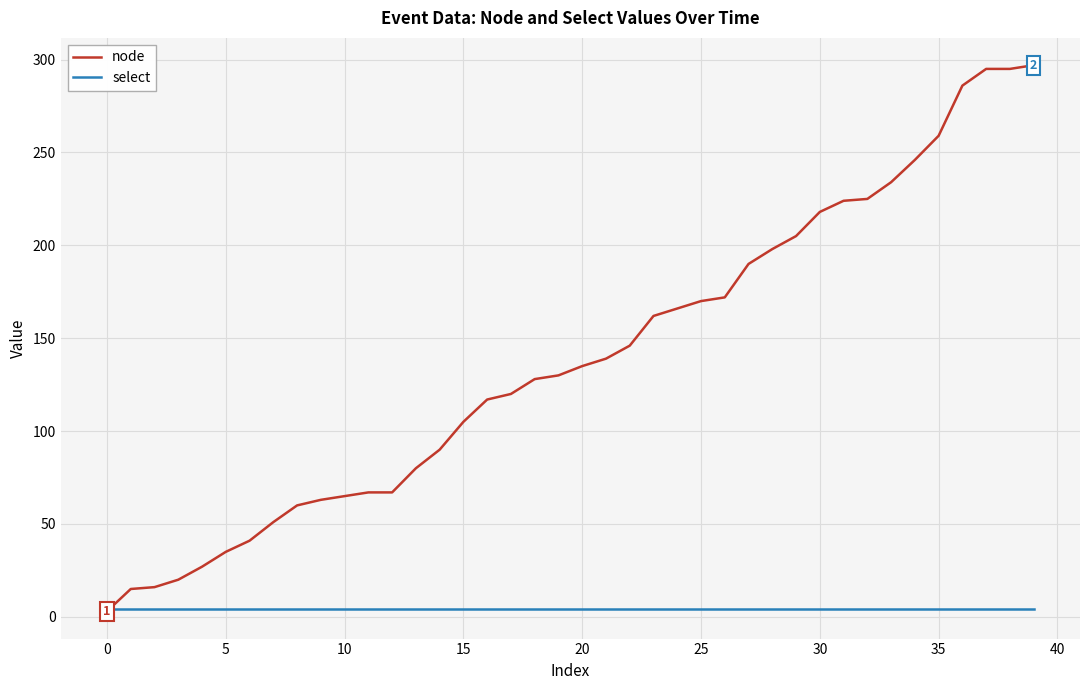

Rank the series by their average value, from highest to lowest.

node, select